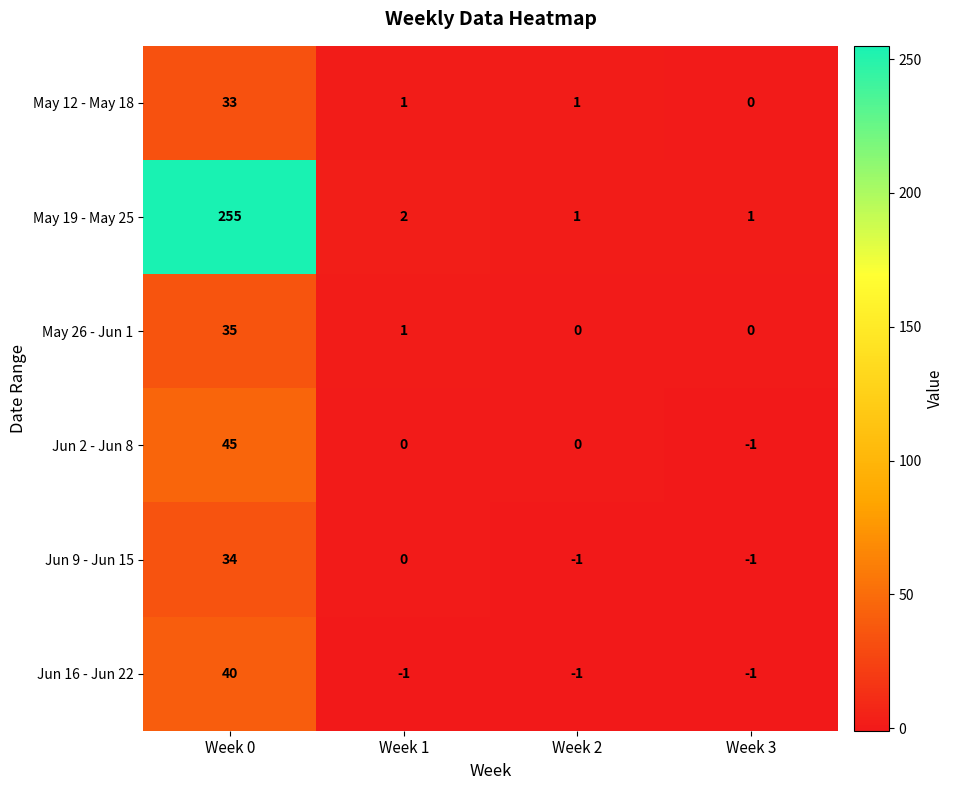

What is the difference between the maximum and minimum values in the Jun 2 - Jun 8 series?

46